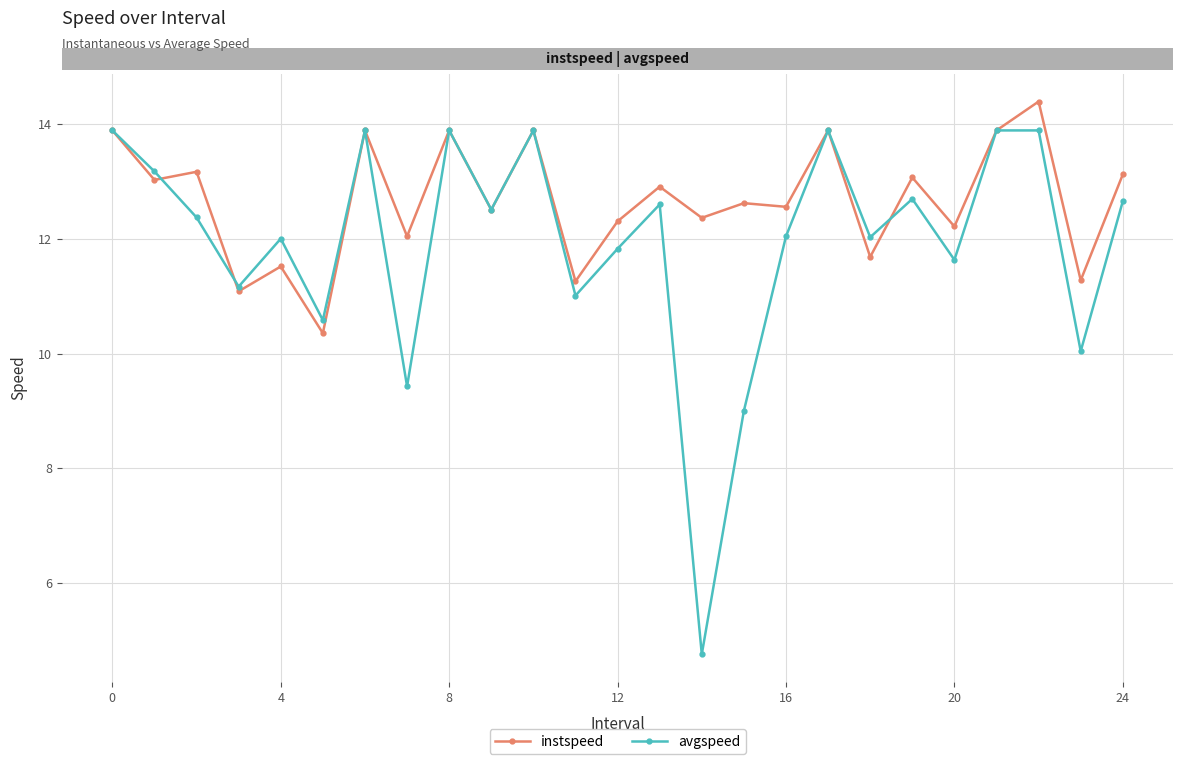

Count the number of categories in the chart.

25